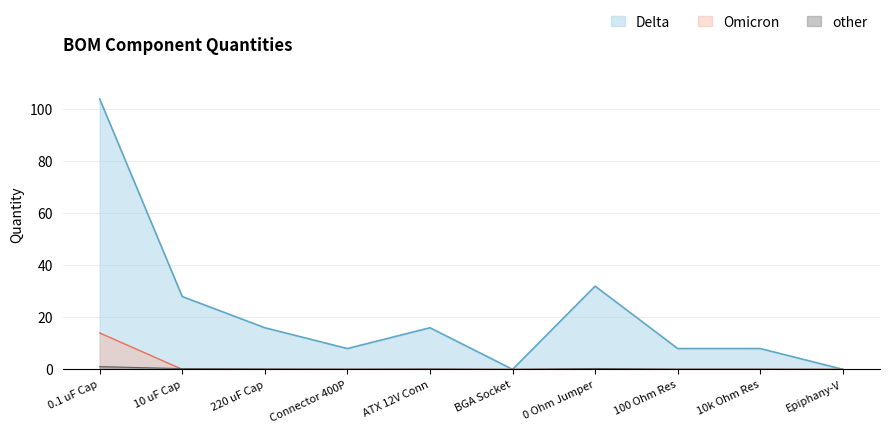

How many points are higher than both their immediate neighbors (excluding endpoints)?

2